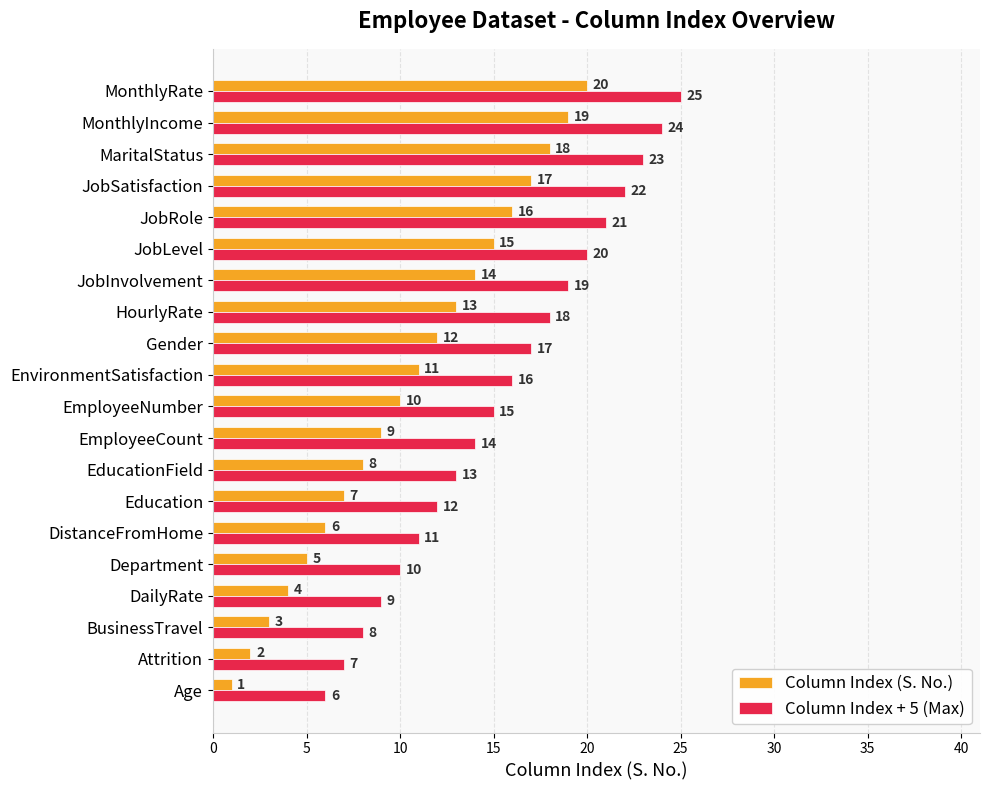

List the series in order of their overall mean, highest first.

Column Index + 5 (Max), Column Index (S. No.)